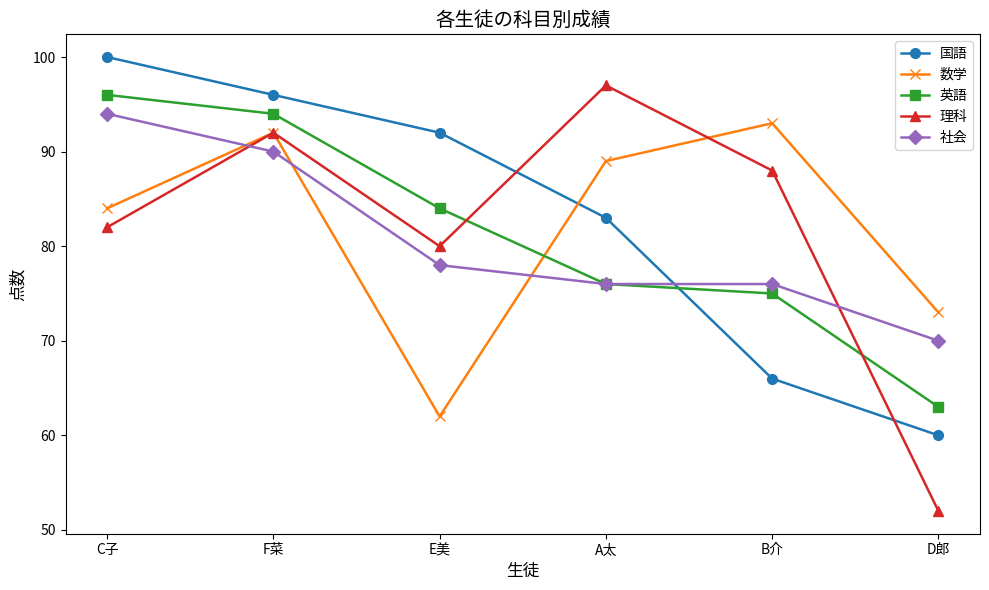

List the labels in order of 数学 value, smallest first.

E美, D郎, C子, A太, F菜, B介